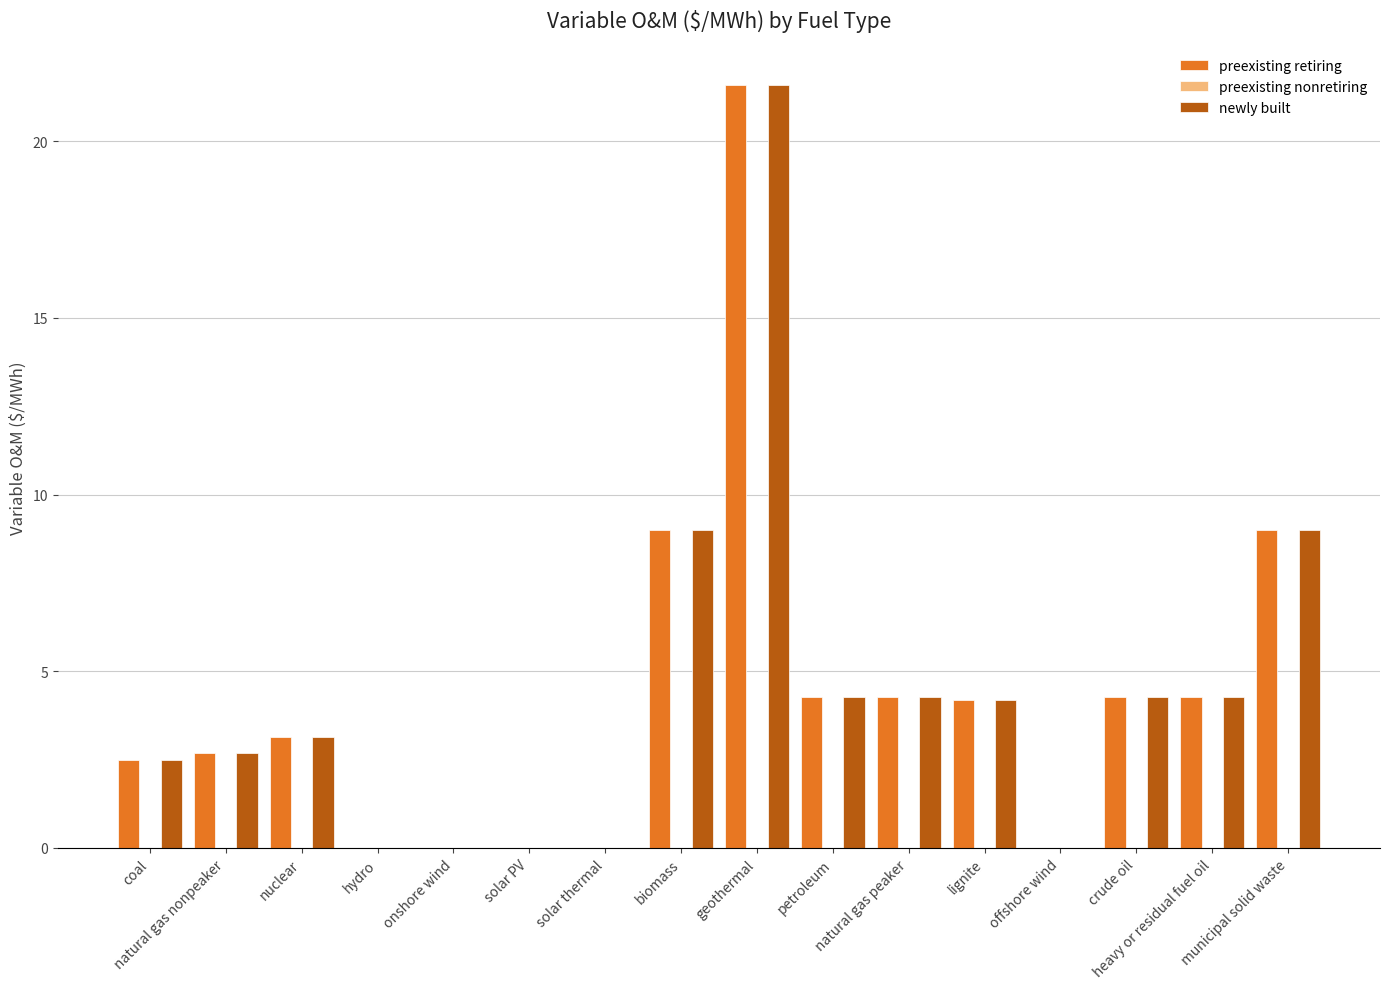

What is the average value of the preexisting retiring series?

4.3